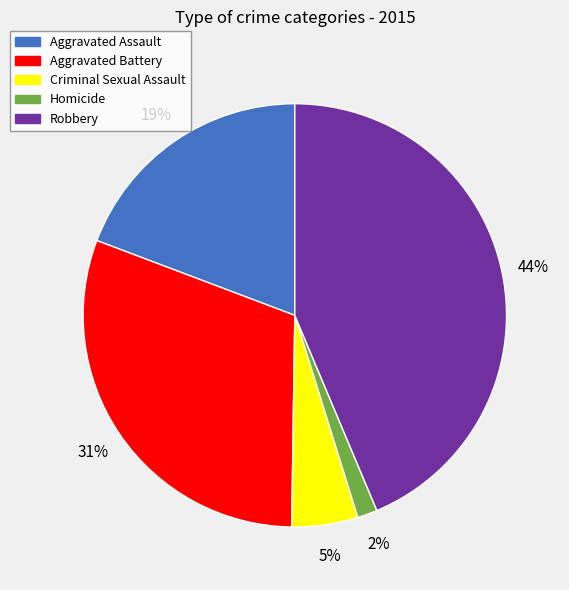

Rank the categories by value from lowest to highest.

Homicide, Criminal Sexual Assault, Aggravated Assault, Aggravated Battery, Robbery